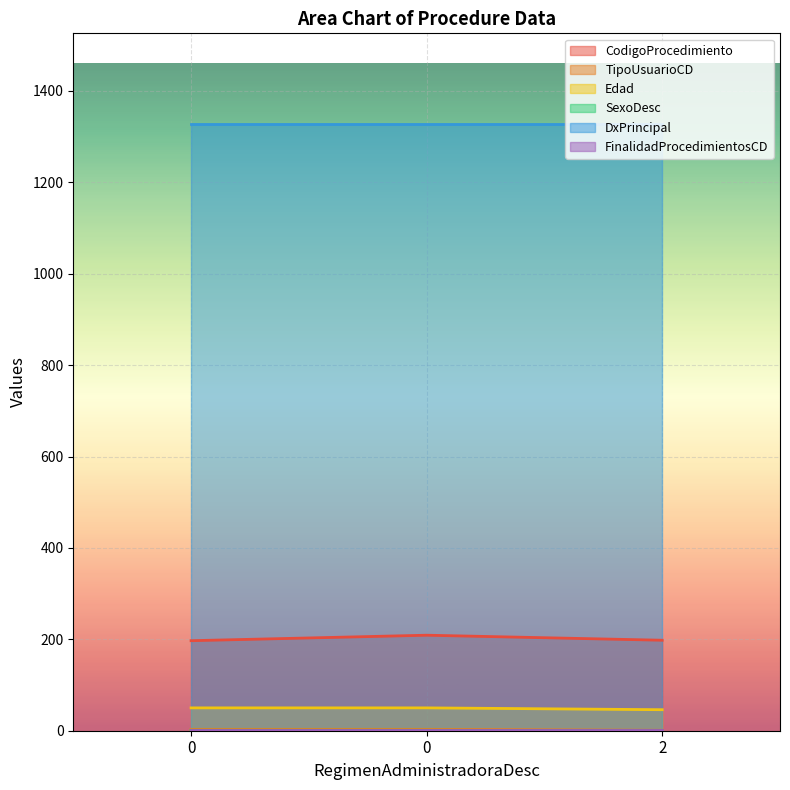

Which series has the widest spread of values?

CodigoProcedimiento